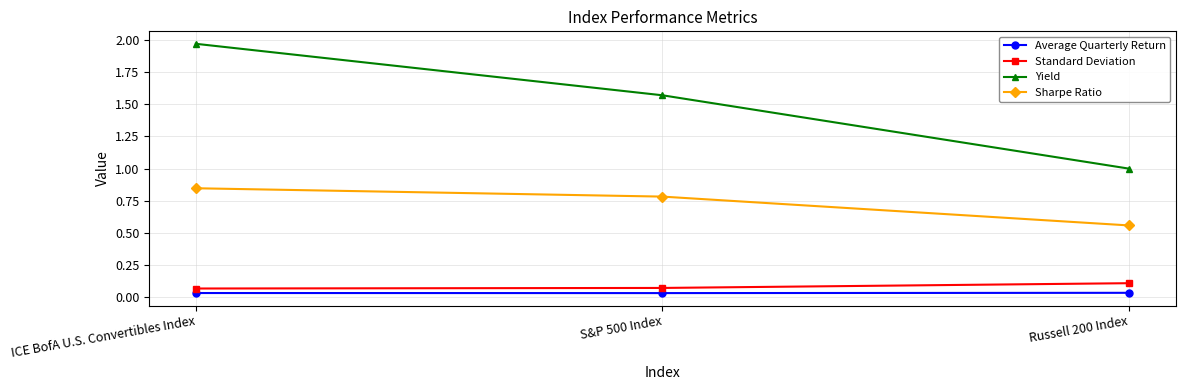

Between ICE BofA U.S. Convertibles Index and S&P 500 Index, which series saw the biggest shift?

Yield